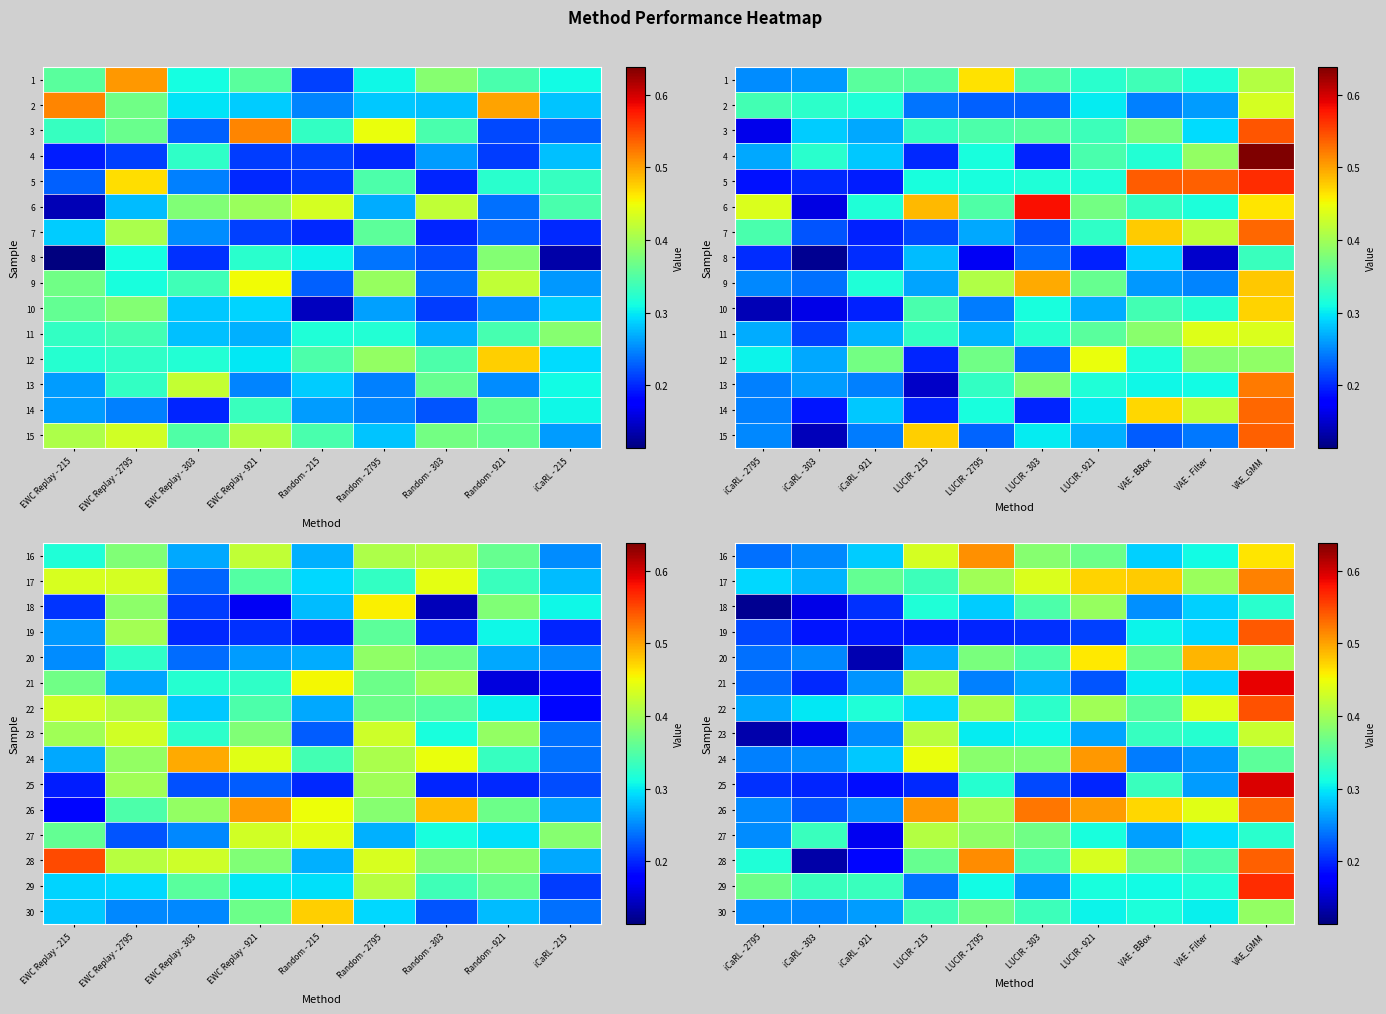

How many 18 values are between 0 and 1?

10